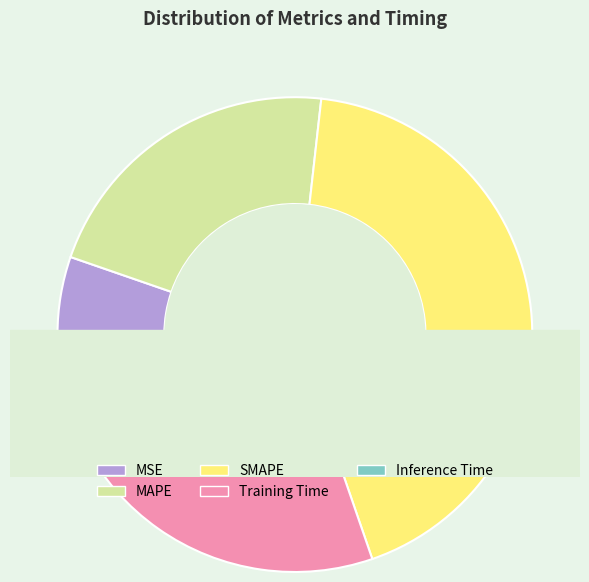

To the nearest percent, what percentage of the pie is MAPE?

21%